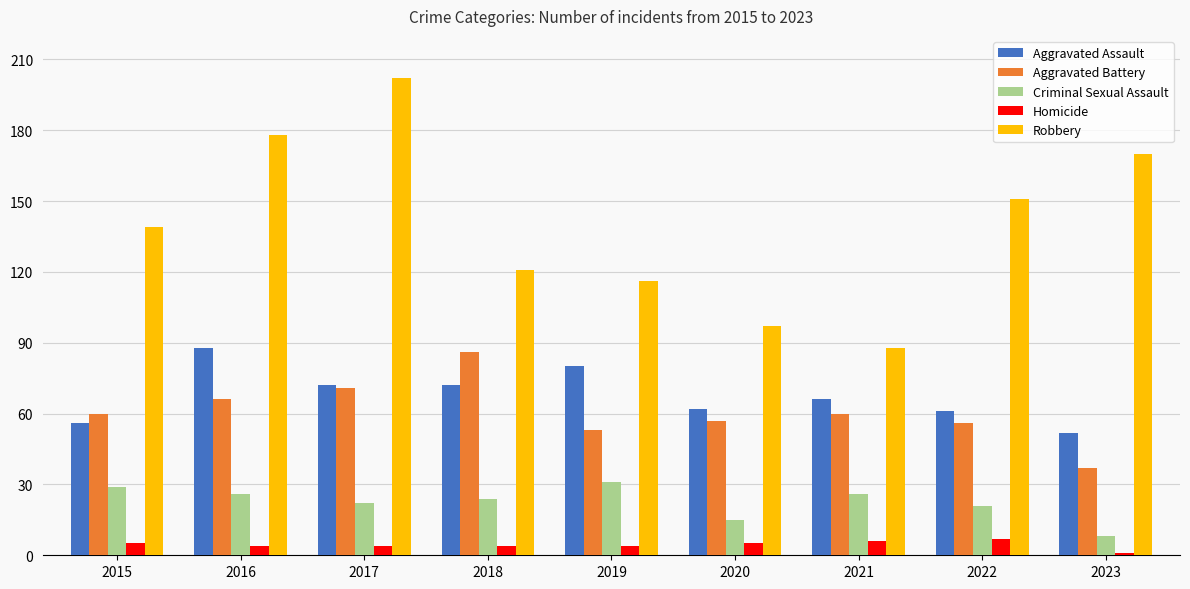

Reading left to right, transcribe all the data shown in this chart.

Aggravated Assault: 56	88	72	72	80	62	66	61	52
Aggravated Battery: 60	66	71	86	53	57	60	56	37
Criminal Sexual Assault: 29	26	22	24	31	15	26	21	8
Homicide: 5	4	4	4	4	5	6	7	1
Robbery: 139	178	202	121	116	97	88	151	170